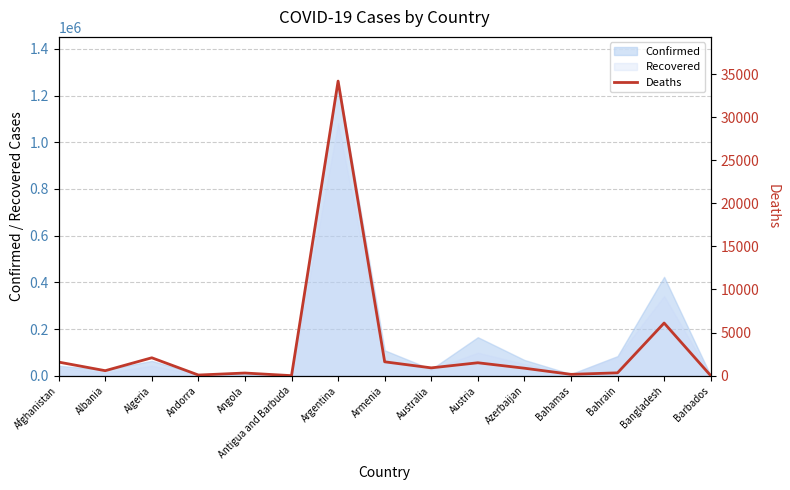

At which category does the data reach its first local valley?

Albania